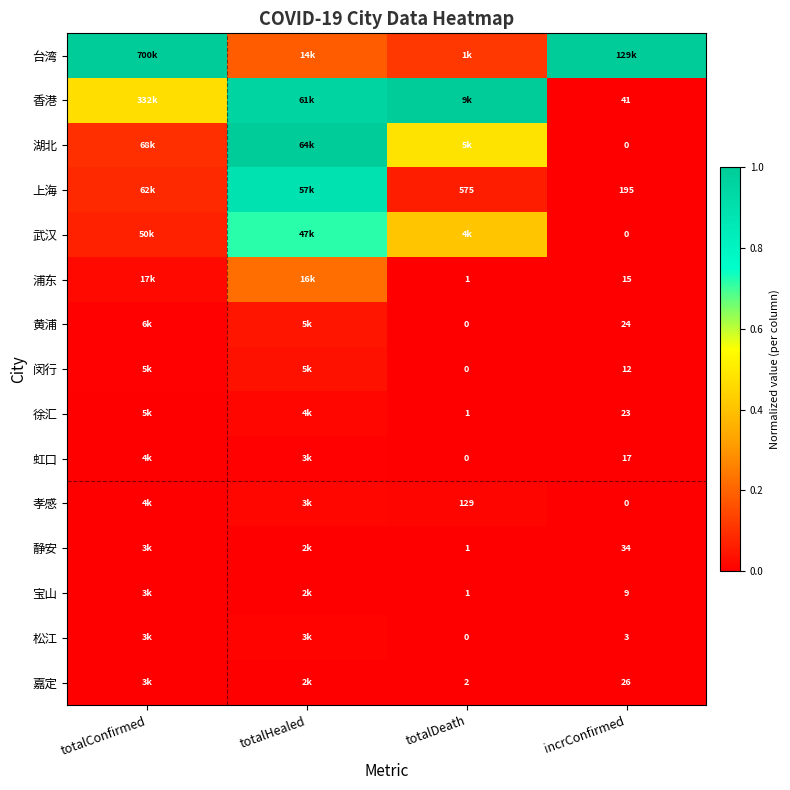

Rank the categories by 湖北 value from highest to lowest.

totalHealed, totalDeath, totalConfirmed, incrConfirmed